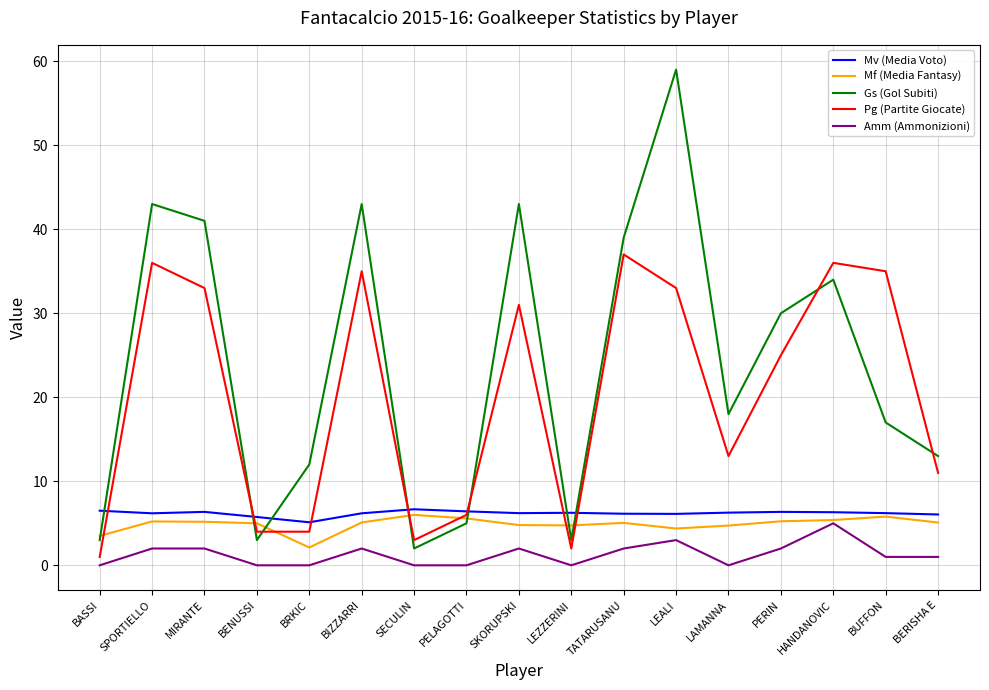

Which series has the widest spread of values?

Gs (Gol Subiti)